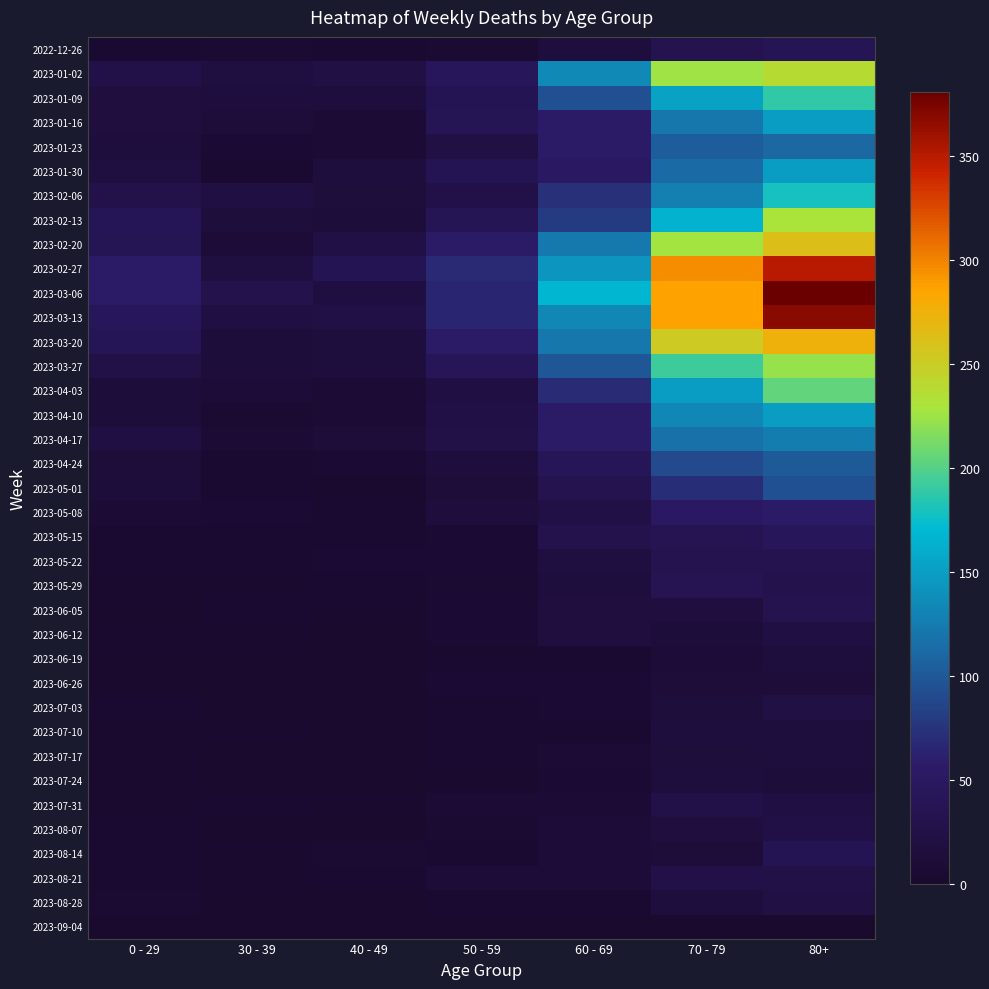

Between 60 - 69 and 80+, which is larger?

80+